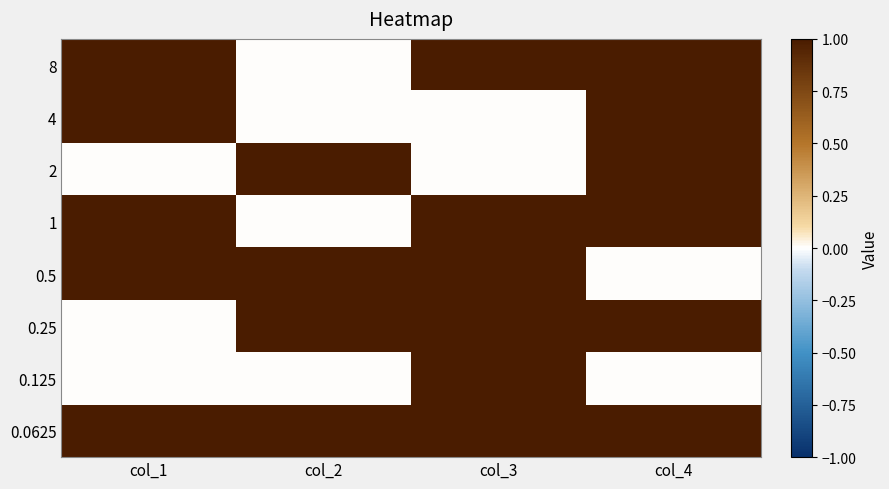

Which category has the lowest value across all series?

col_2